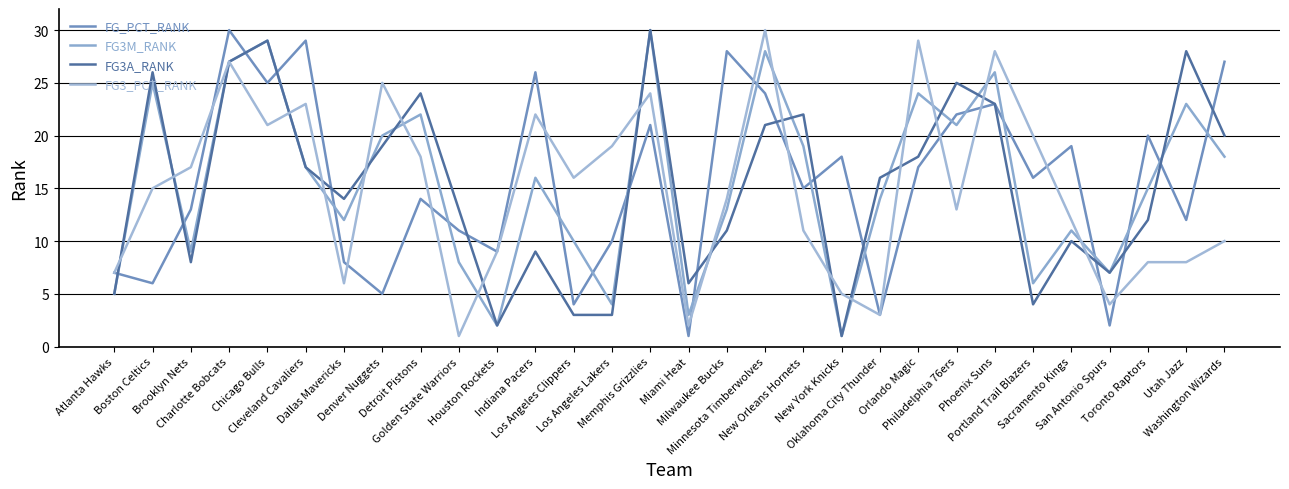

What is the value of the FG3A_RANK point at the 11th from the left?

2